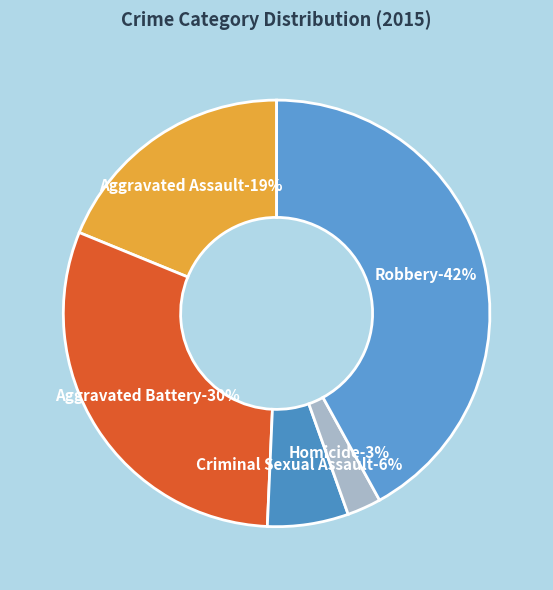

What is the ratio of the value at Aggravated Battery to the value at Robbery?

0.7